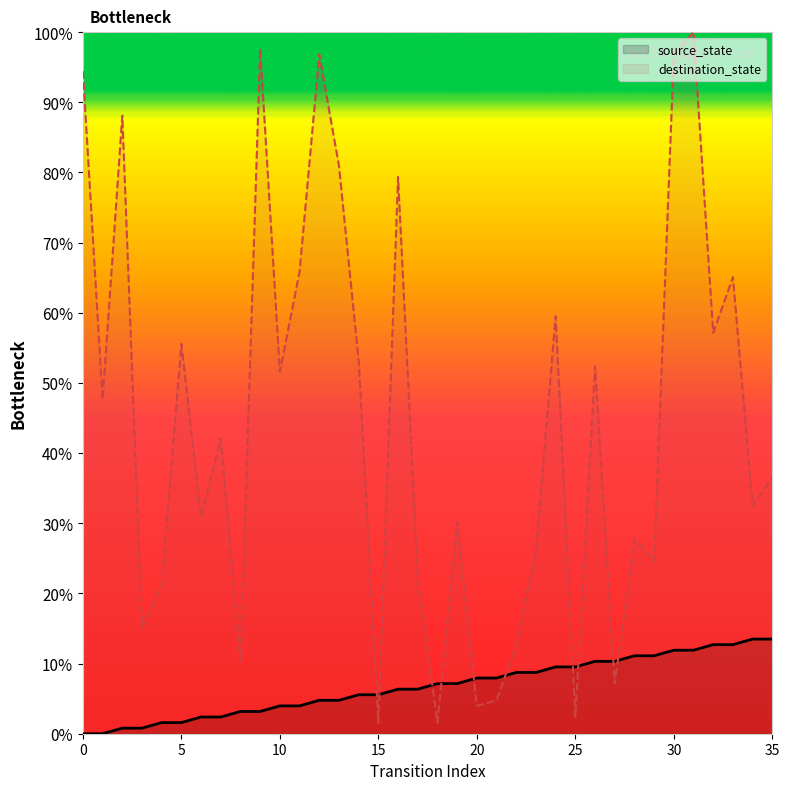

What is the value of the source_state point at the 32nd from the left?

0.1